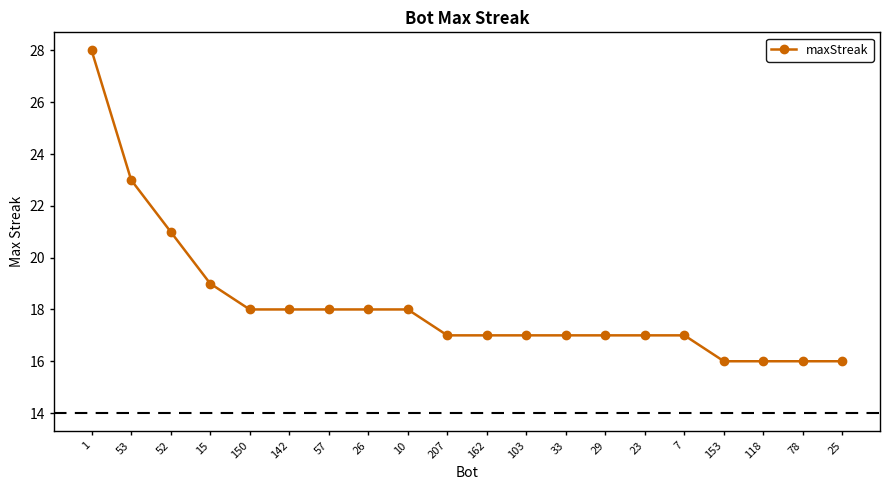

What is the change in value from 57 to 207?

-1